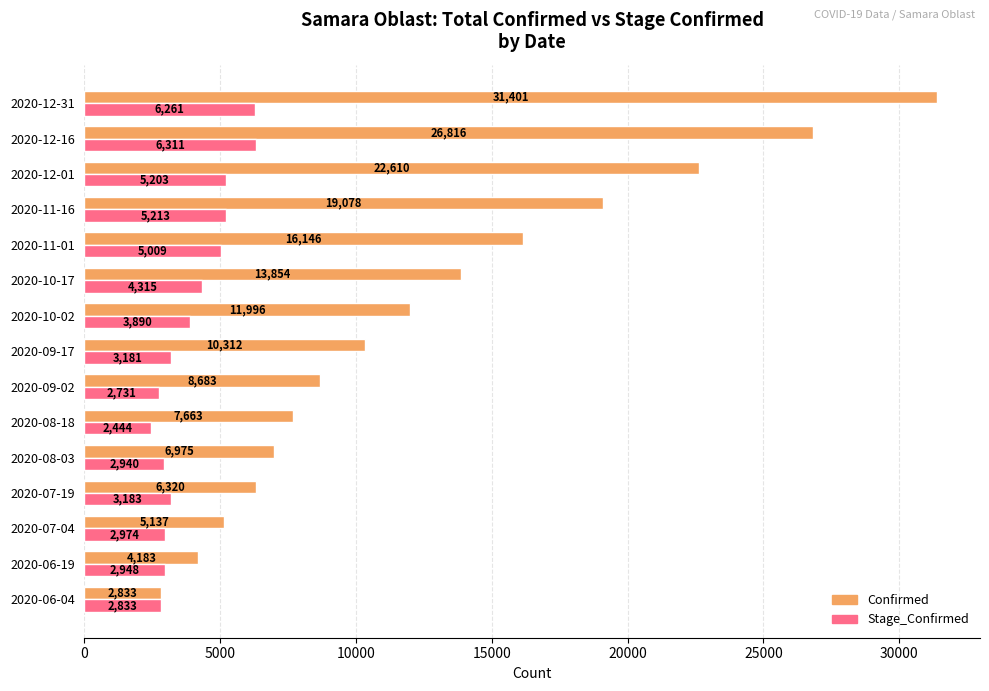

Rank the series by their average value, from lowest to highest.

Stage_Confirmed, Confirmed